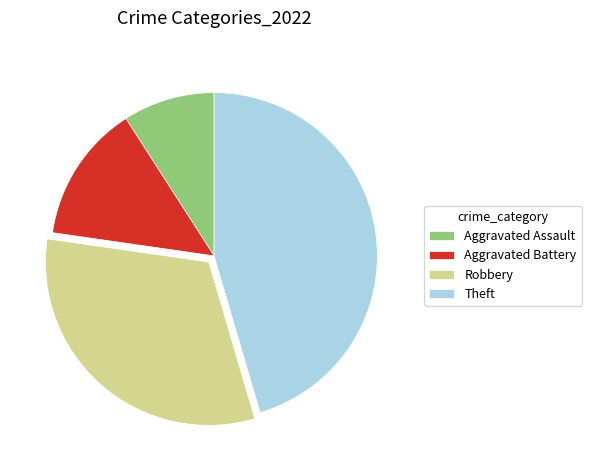

How many slices are in this pie chart?

4